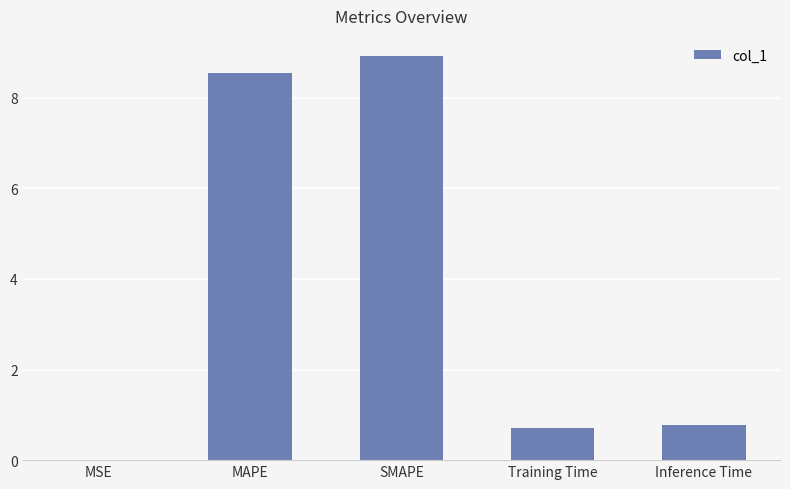

Which category has the highest value across all series?

SMAPE